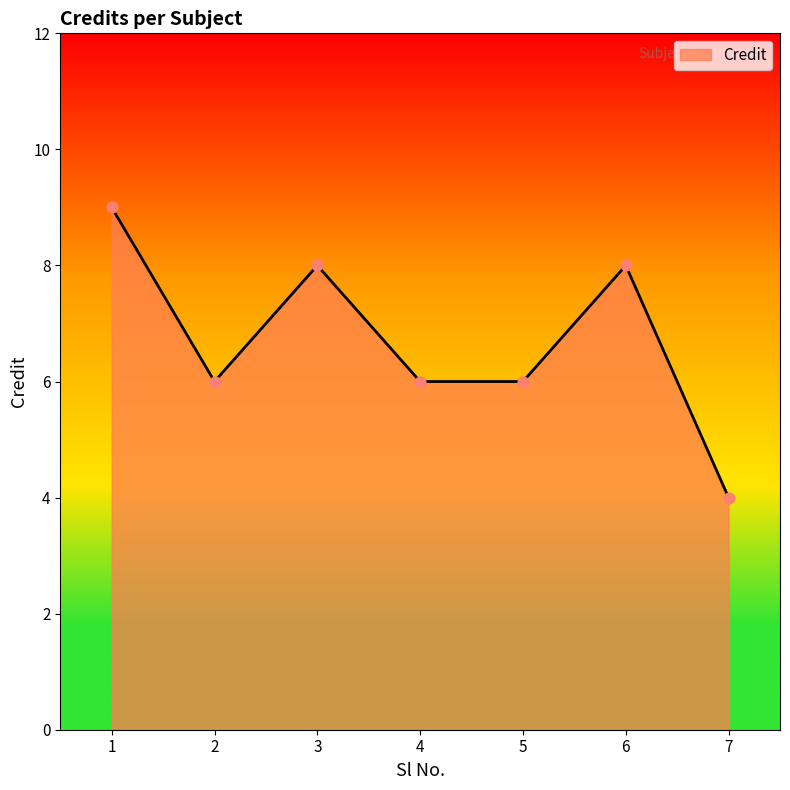

What is the change in value from 2 to 3?

+2